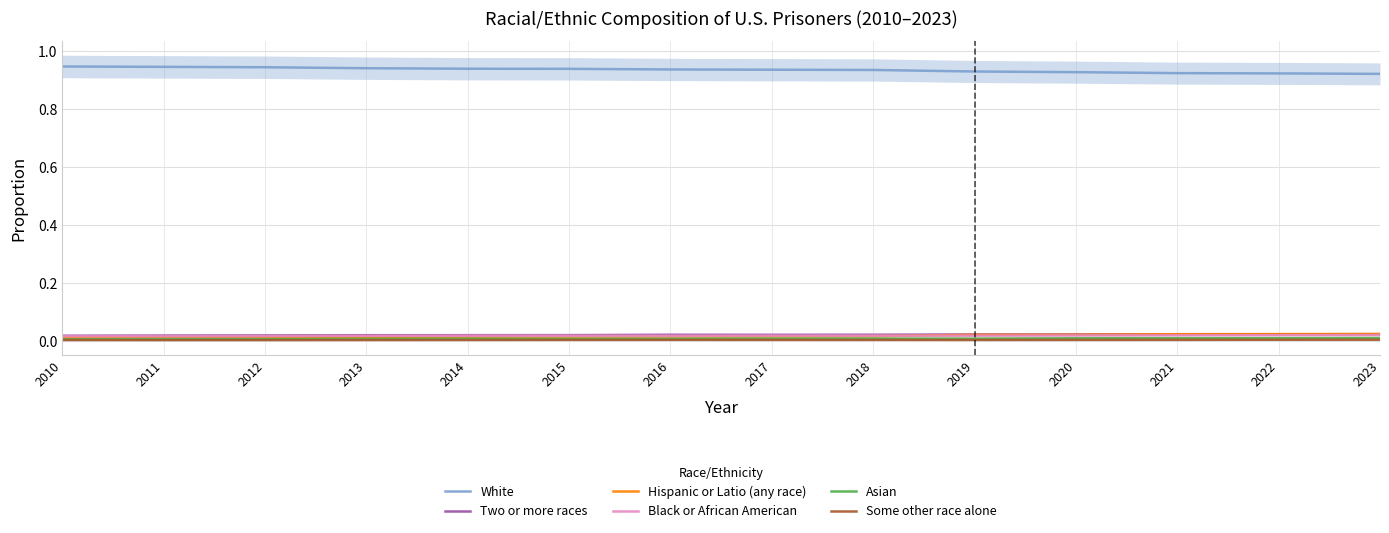

At how many categories does at least one series exceed 0?

14